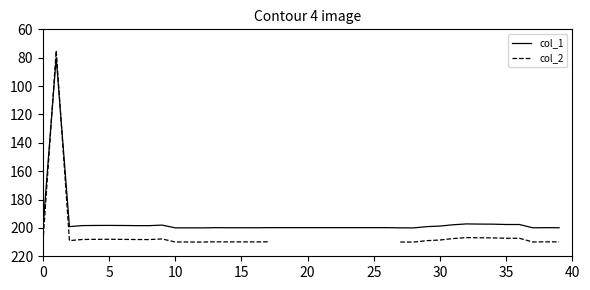

After their last crossing, which series has the higher values: col_1 or col_2?

col_2